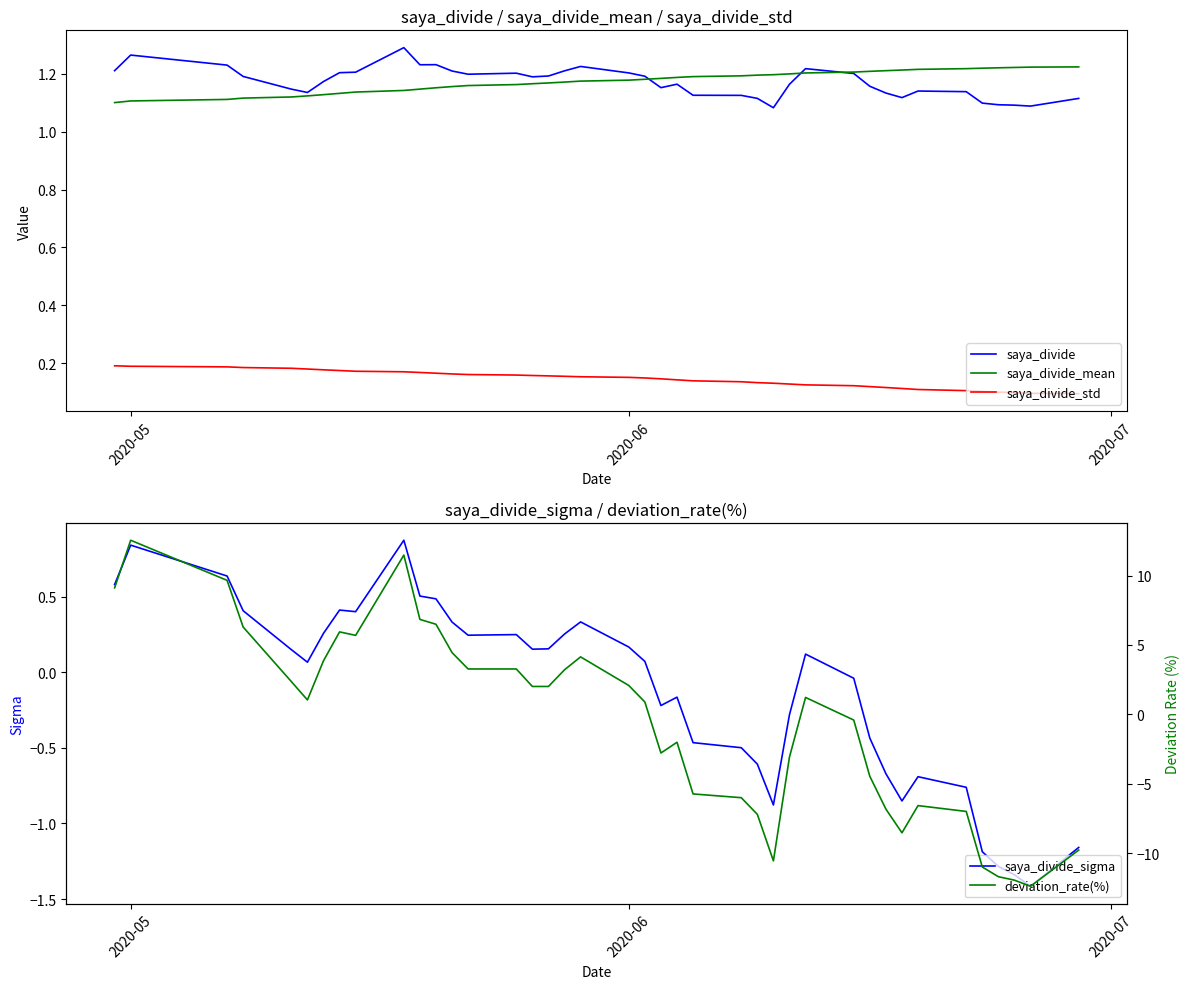

Rank the series by their maximum value, from highest to lowest.

deviation_rate(%), saya_divide, saya_divide_mean, saya_divide_sigma, saya_divide_std